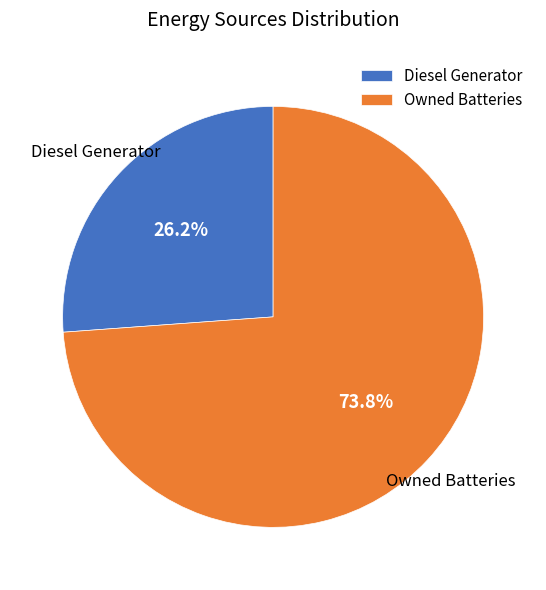

Which category has the biggest portion of the pie?

Owned Batteries